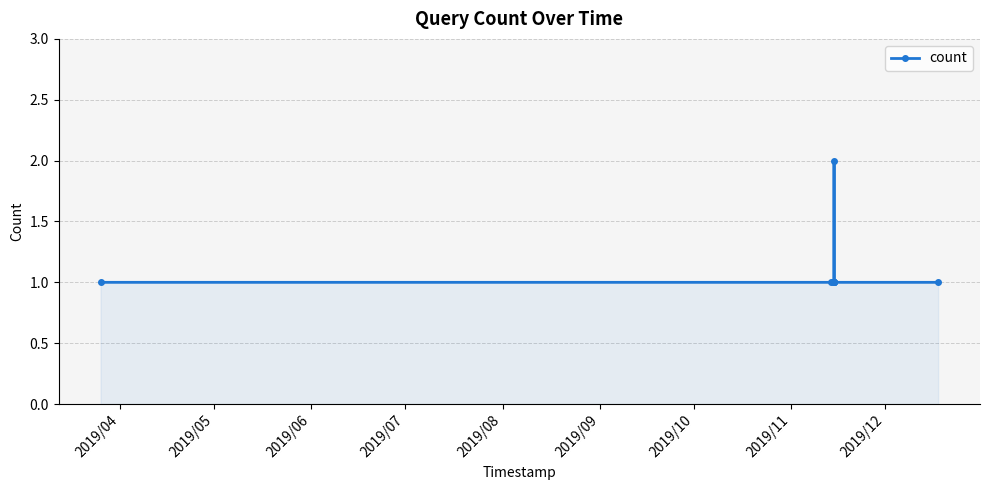

What is the value of the 8th point from the left?

1